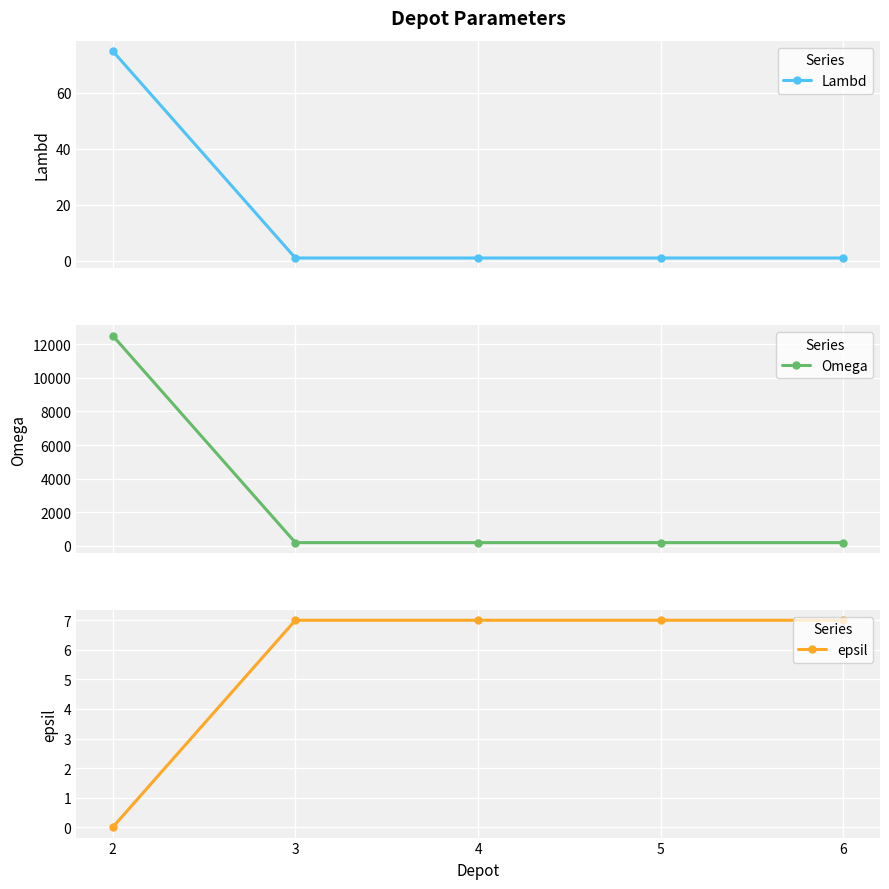

The epsil series shows 12 at 3. True or false?

False